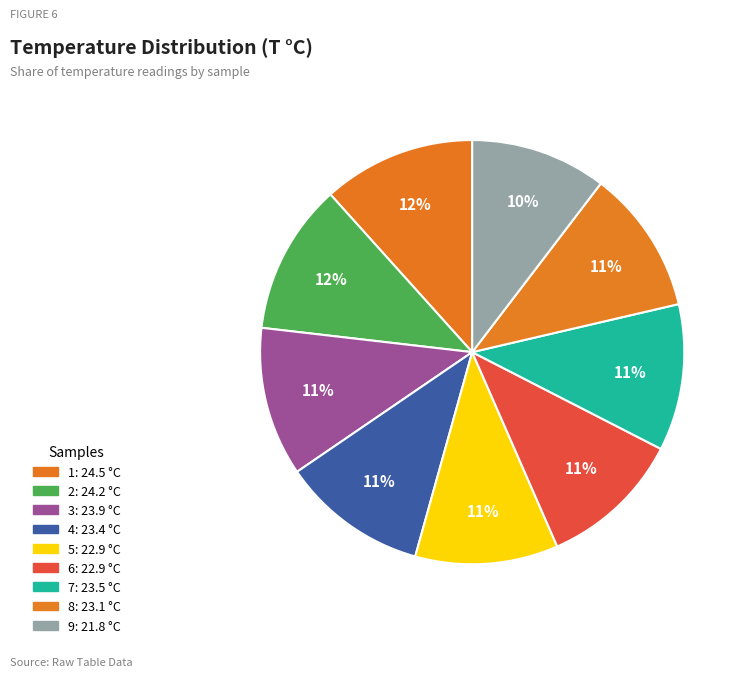

What portion of the pie excludes 5?

89.1%